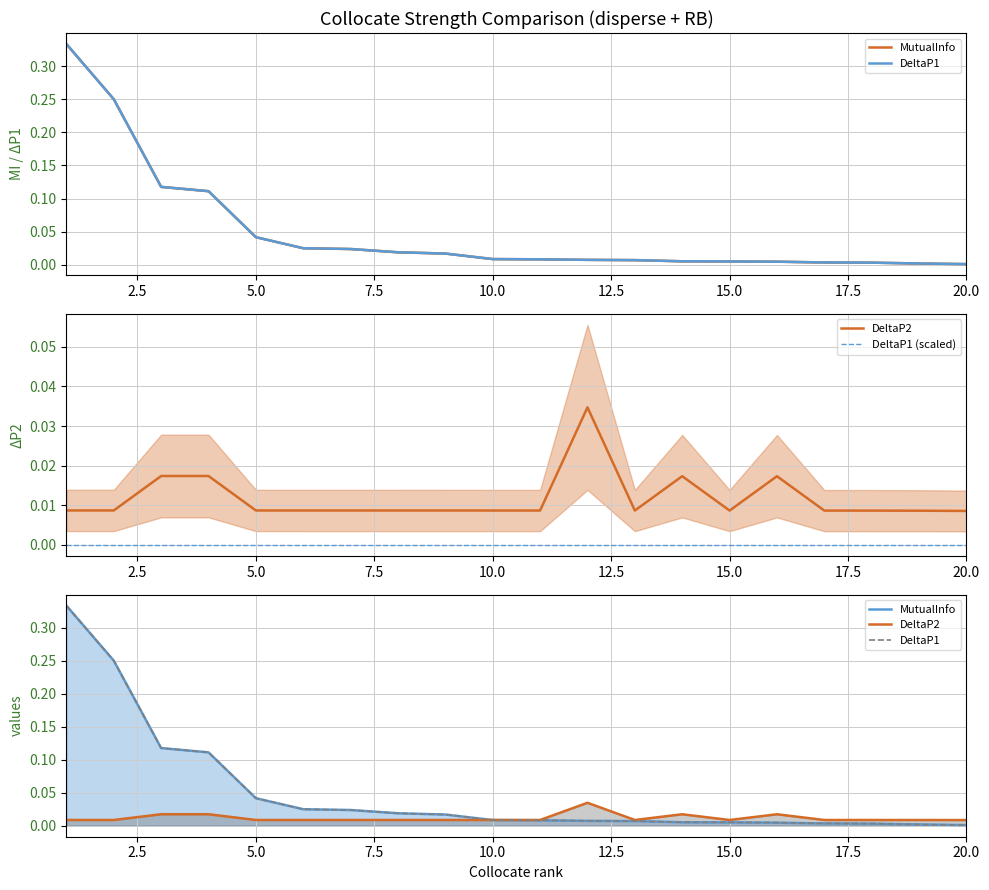

How many lines are shown in the chart?

4